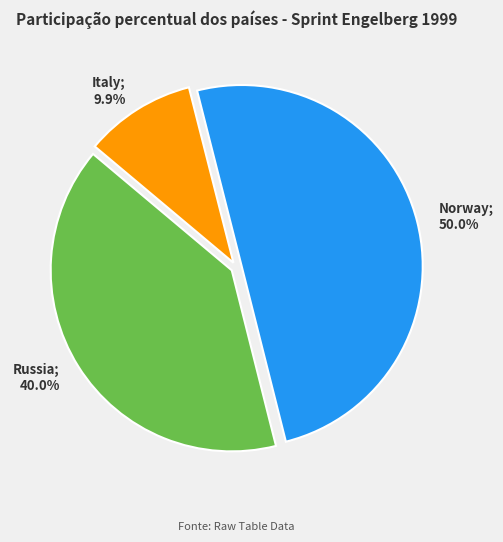

Rank the categories by value from lowest to highest.

Italy; 9.9%, Russia; 40.0%, Norway; 50.0%